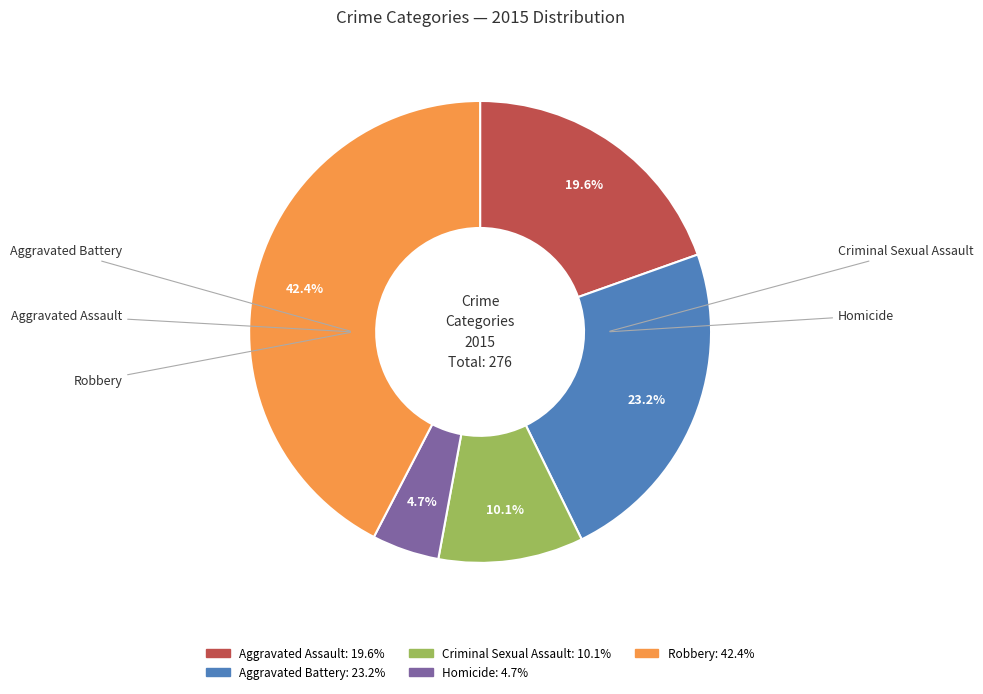

Which slice is the largest?

Robbery